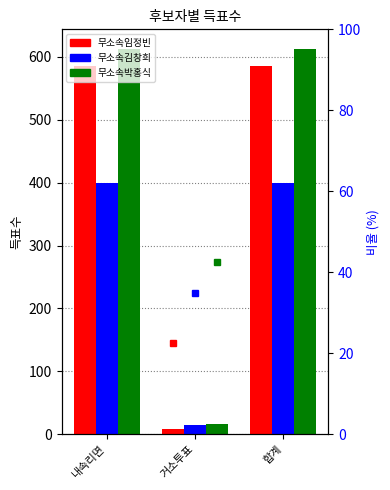

True or false: 무소속박홍식 % has a value of 38.4 at 내속리면.

True